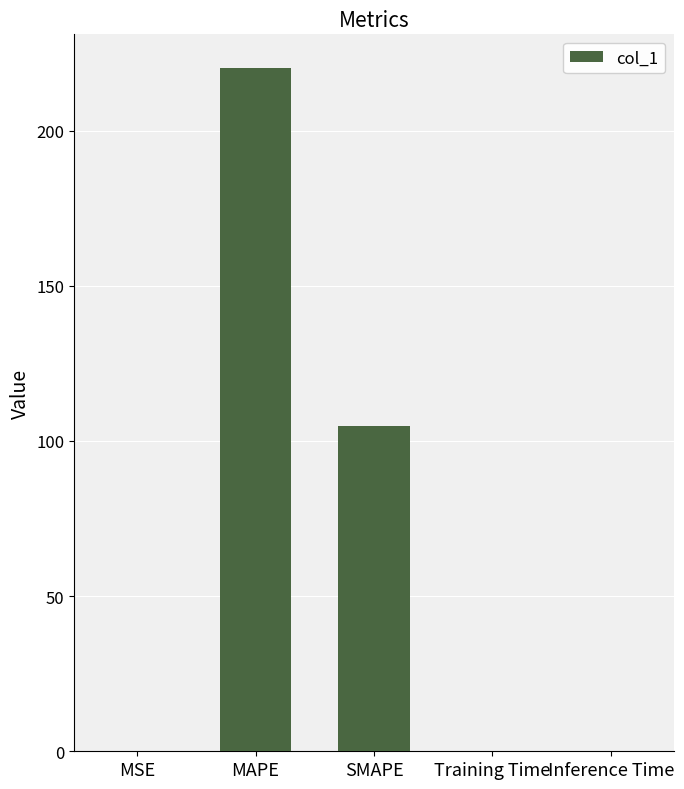

Which label corresponds to the largest value in the chart?

MAPE